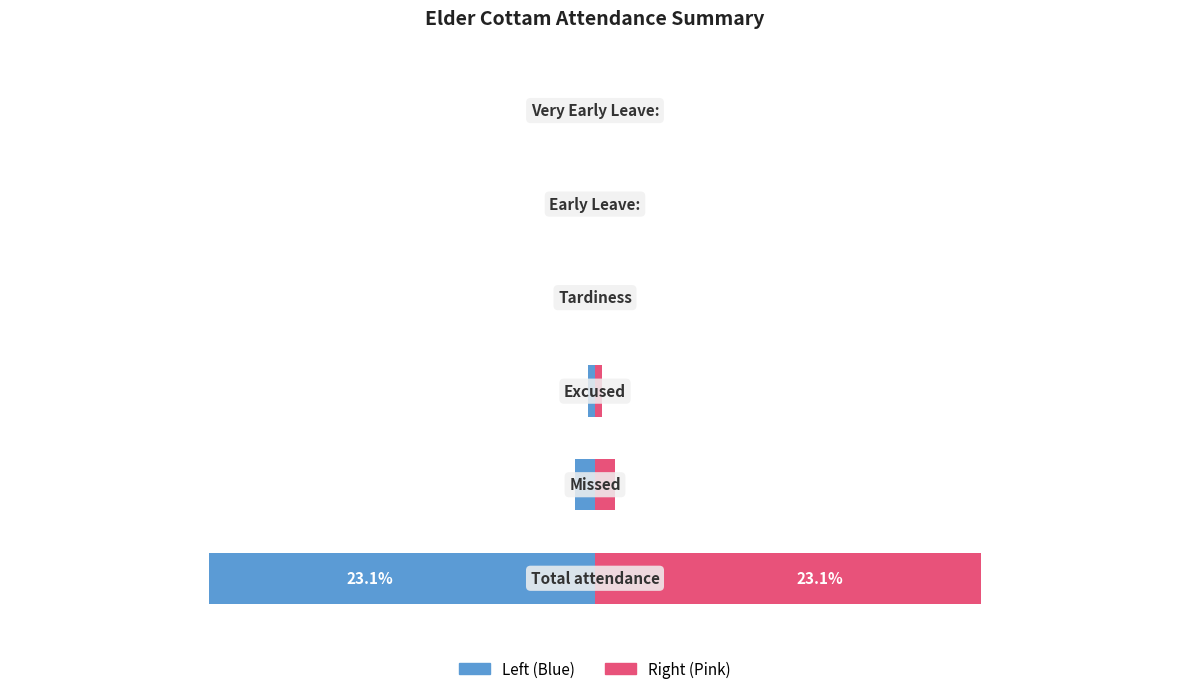

At how many categories does at least one series exceed 0?

3